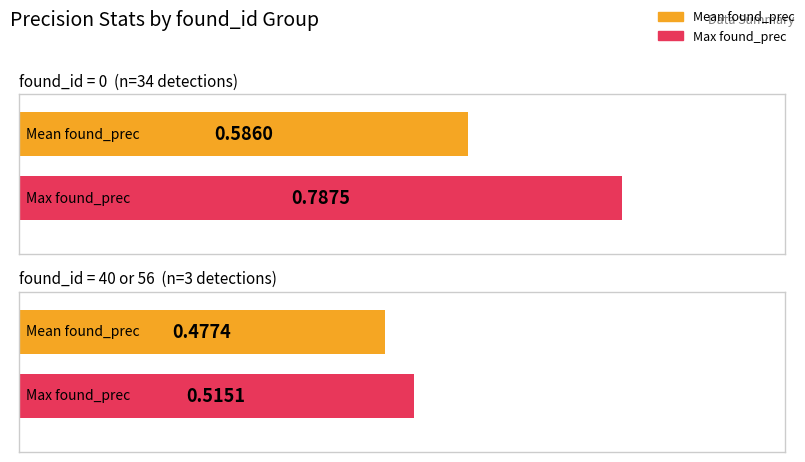

Which category has the lowest value in the mean_found_prec series?

found_id = 40 / 56